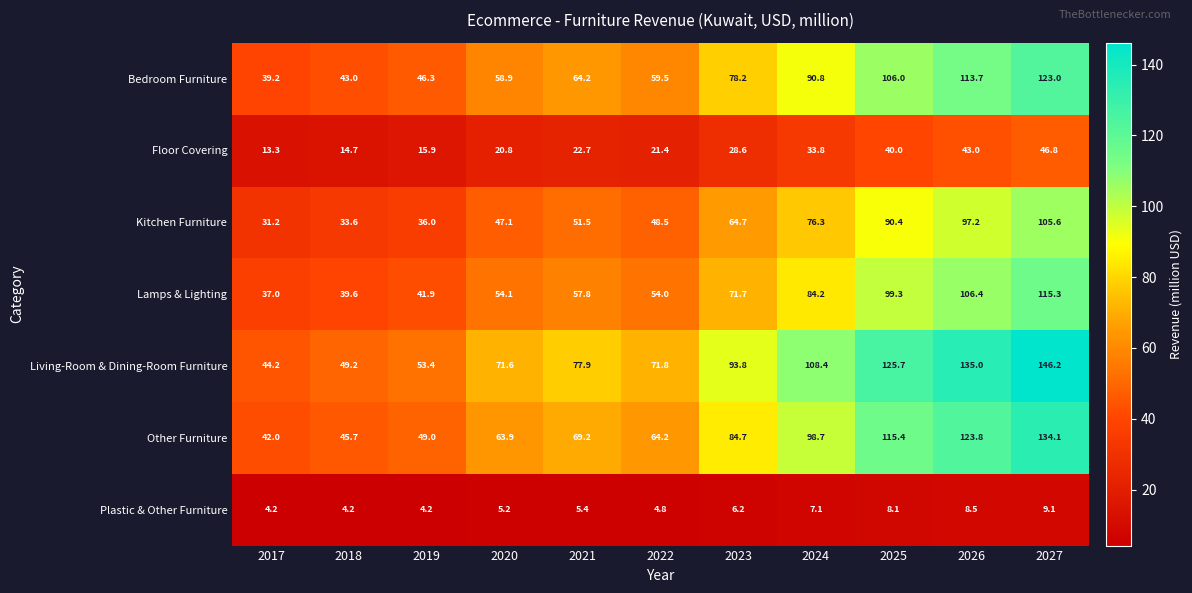

What is the sum of the Floor Covering values at 2017 and 2022?

34.7